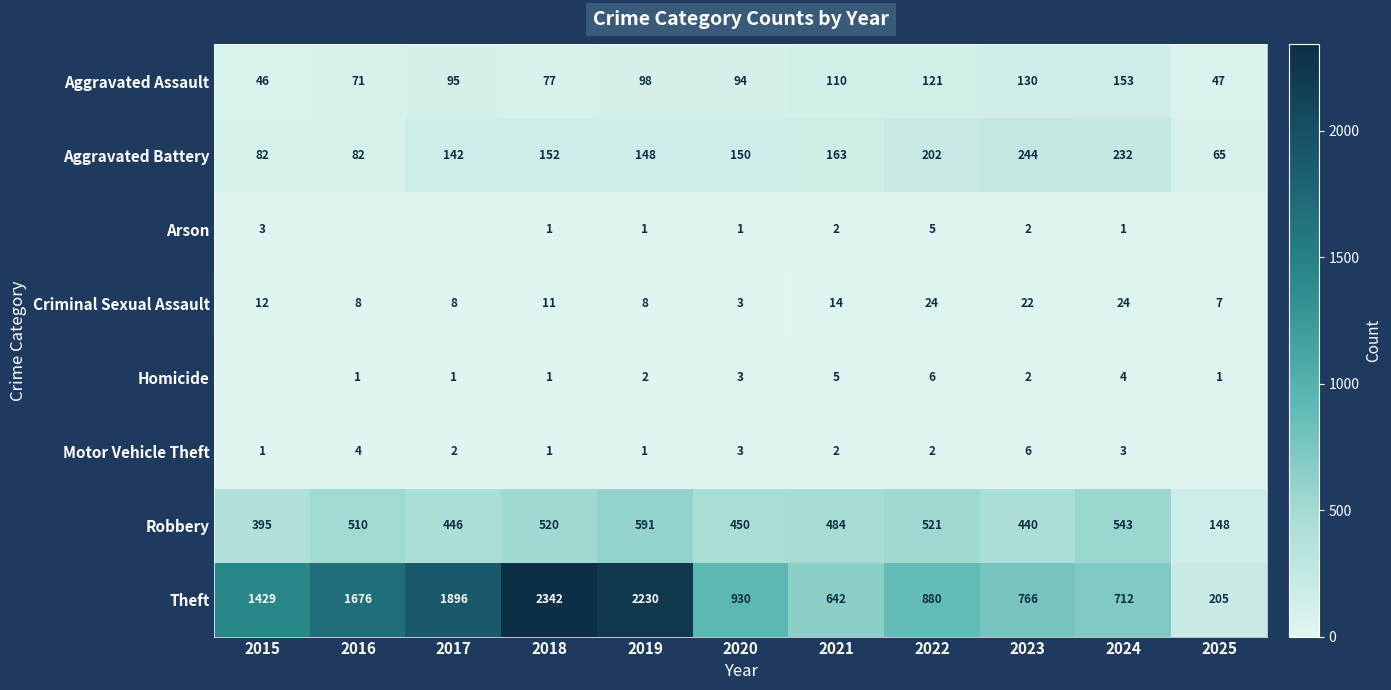

What is the total value across all series at 2019?

3079